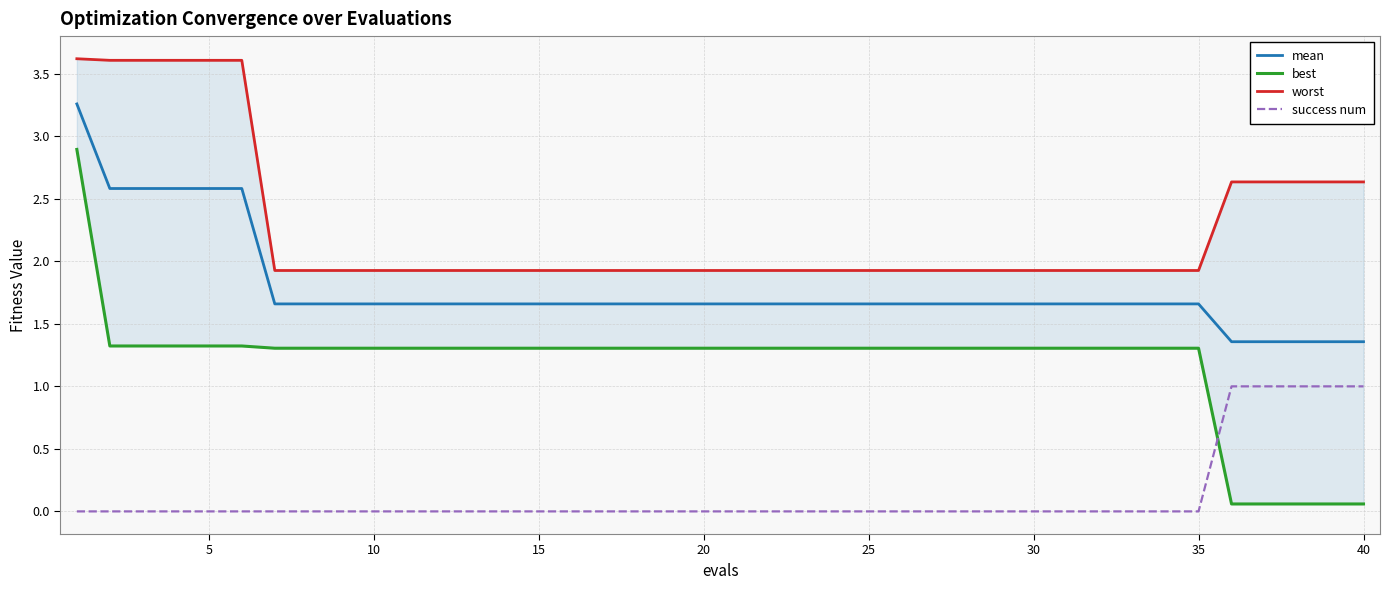

What are all the series names shown in the legend?

mean, best, worst, success num